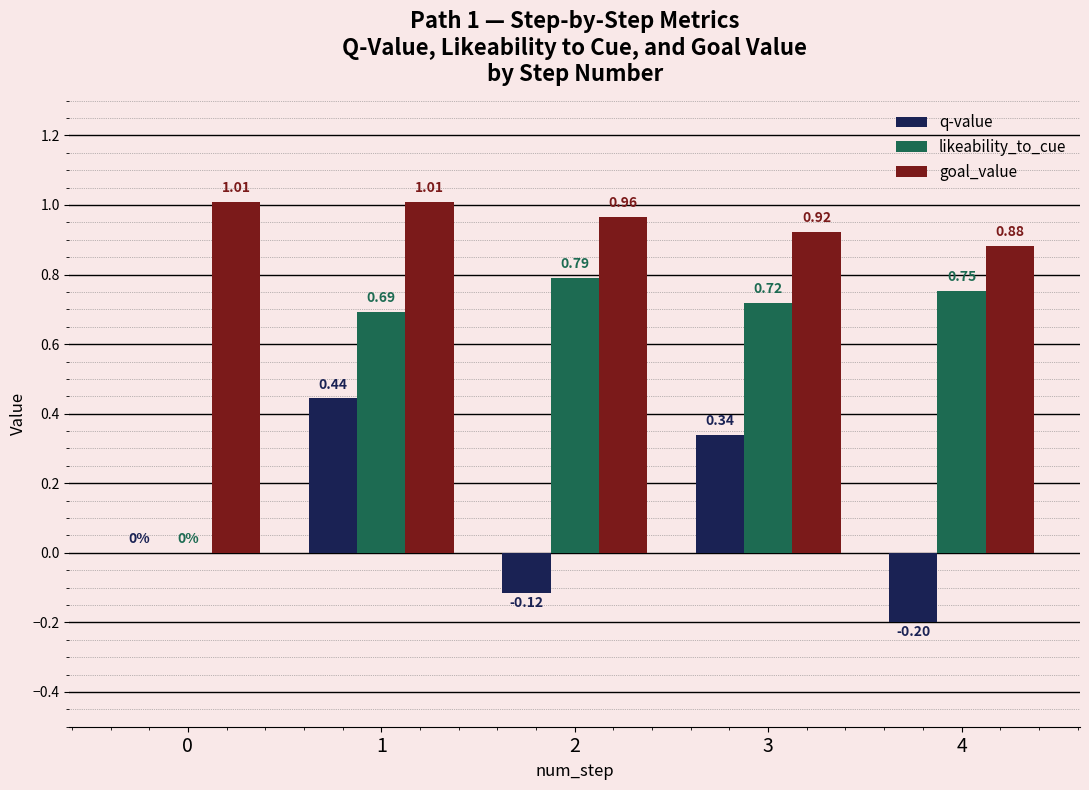

Is the value of likeability_to_cue at 3 greater than the value of goal_value at 1?

No